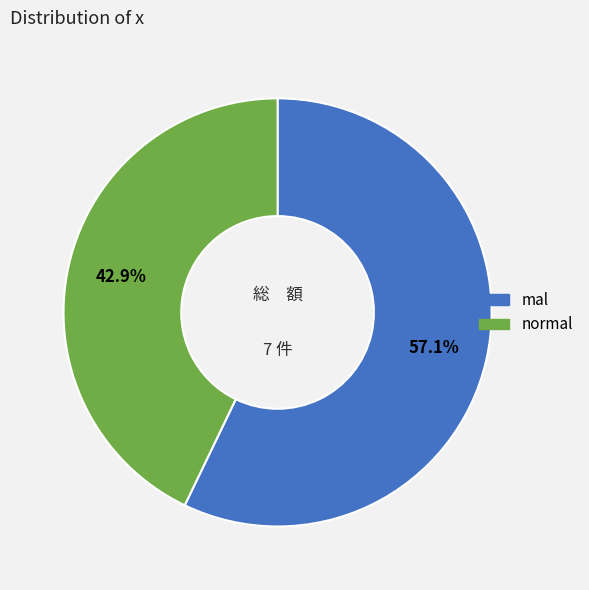

How many slices are in this pie chart?

2